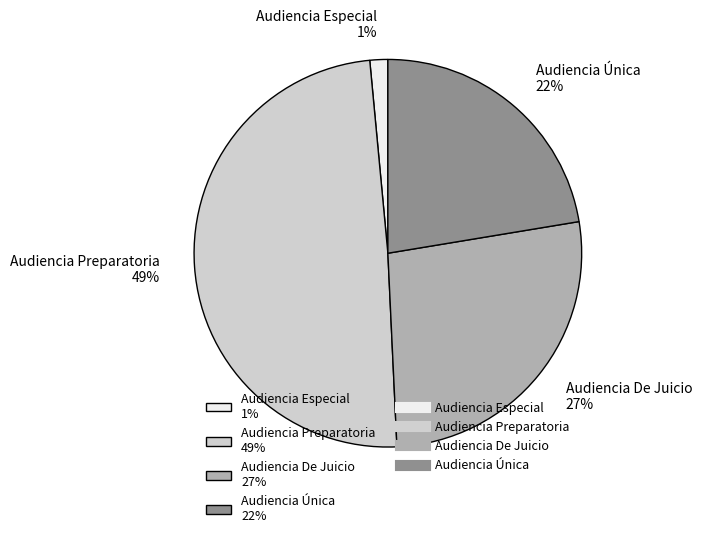

Between Audiencia Única 22% and Audiencia Especial 1%, which is larger?

Audiencia Única 22%